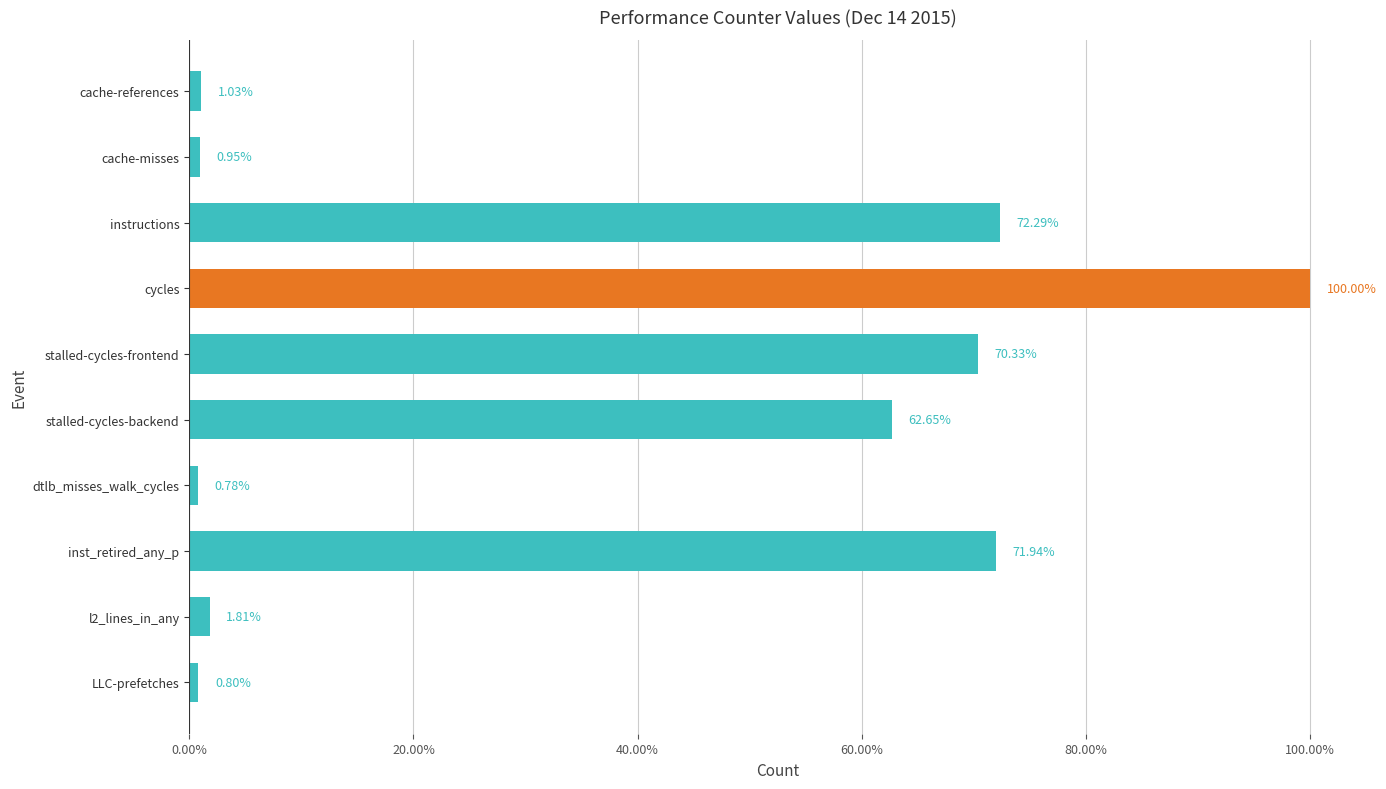

What is the label of the 7th bar from the top?

dtlb_misses_walk_cycles